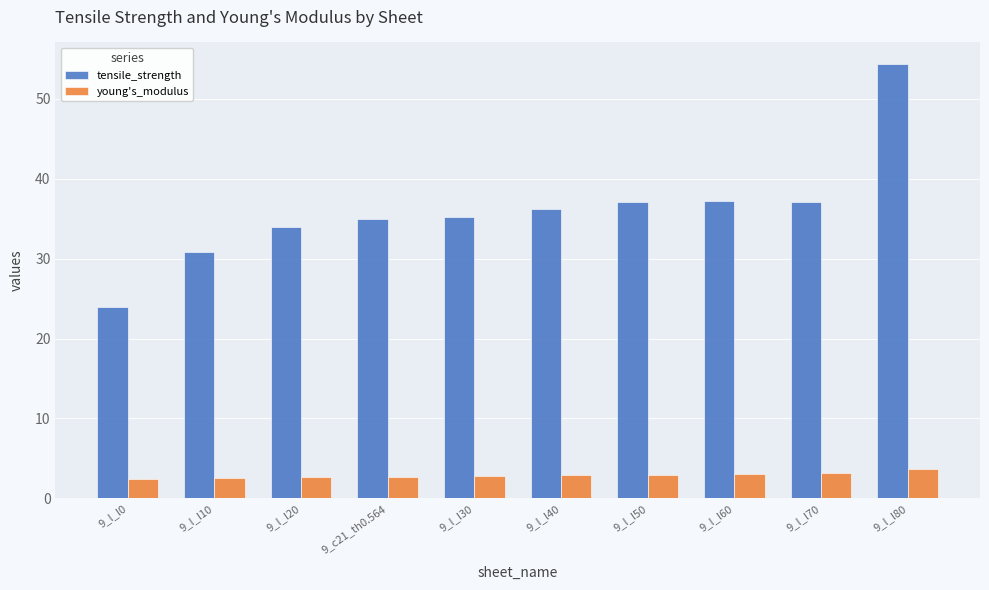

How many distinct data groups are displayed?

2